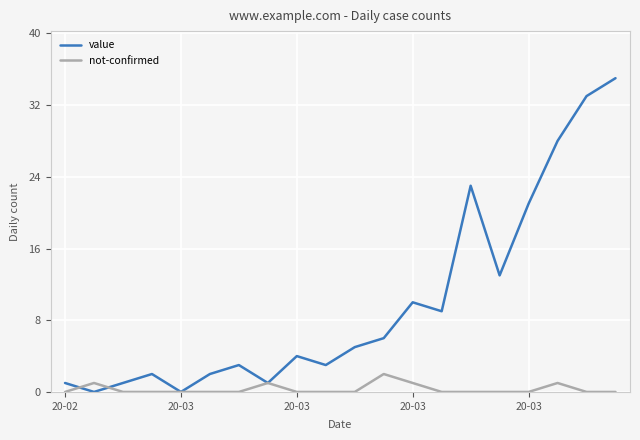

Rank the series by their average value, from lowest to highest.

not-confirmed, value